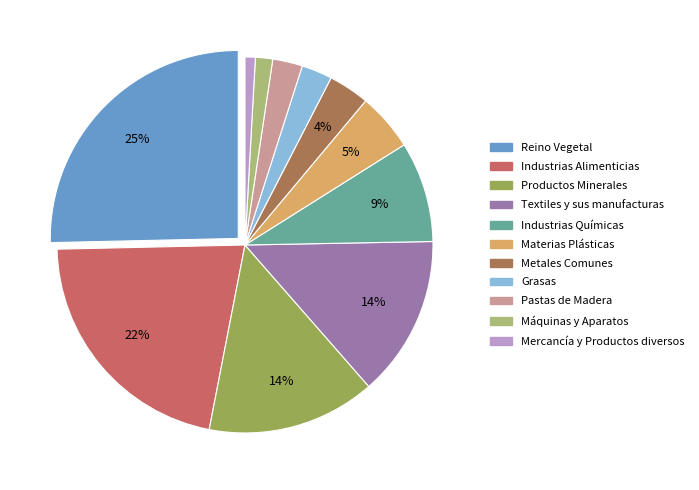

To the nearest percent, what percentage of the pie is Materias Plásticas?

5%